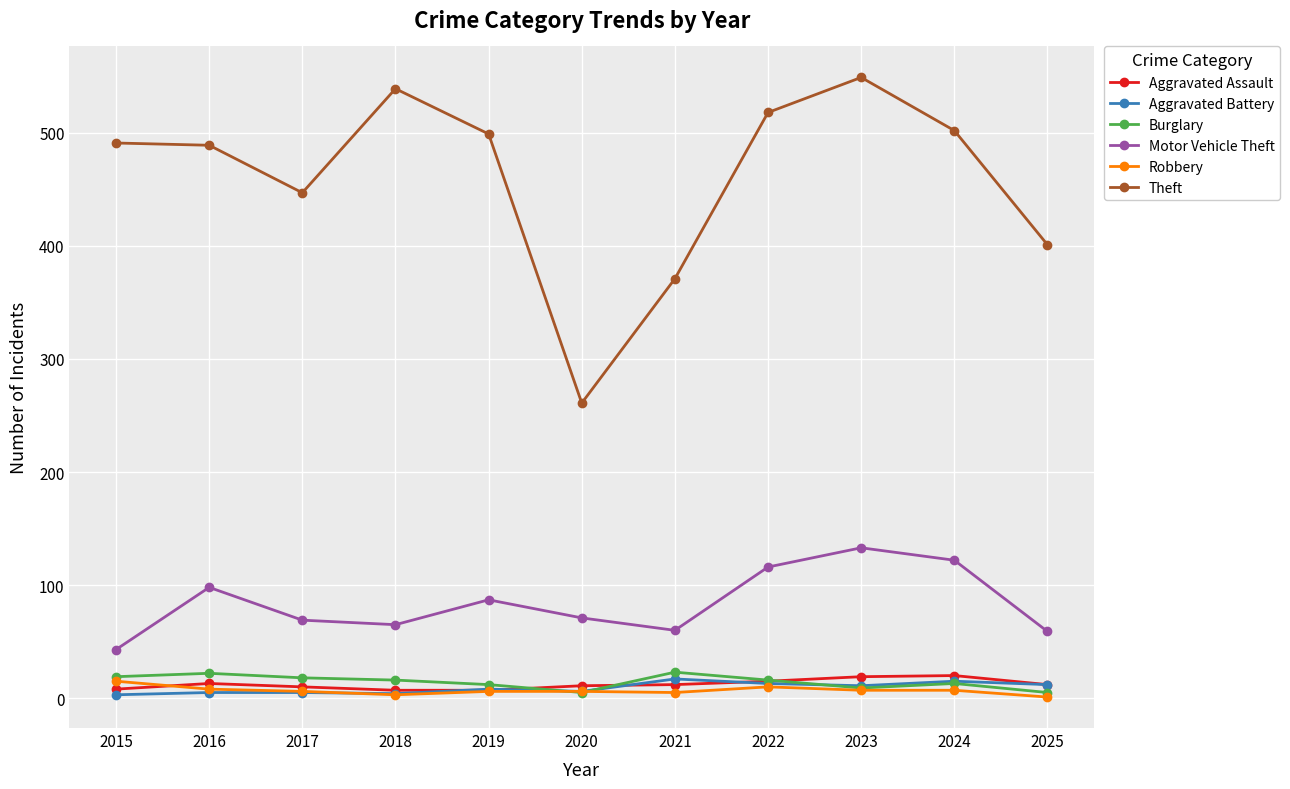

Between 2020 and 2024, which series saw the biggest shift?

Theft